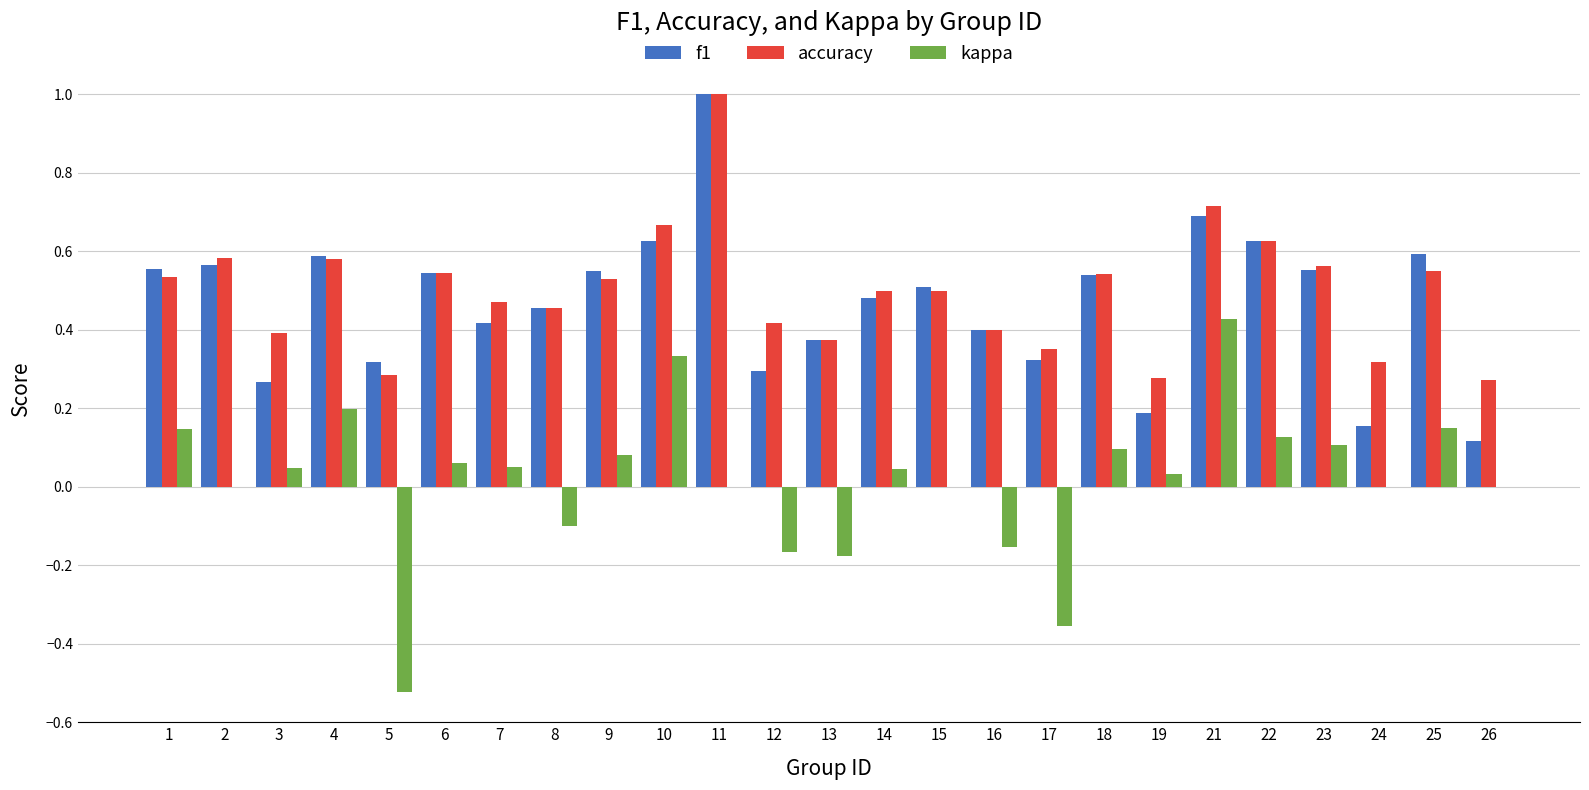

Which series has the largest range (max minus min)?

kappa